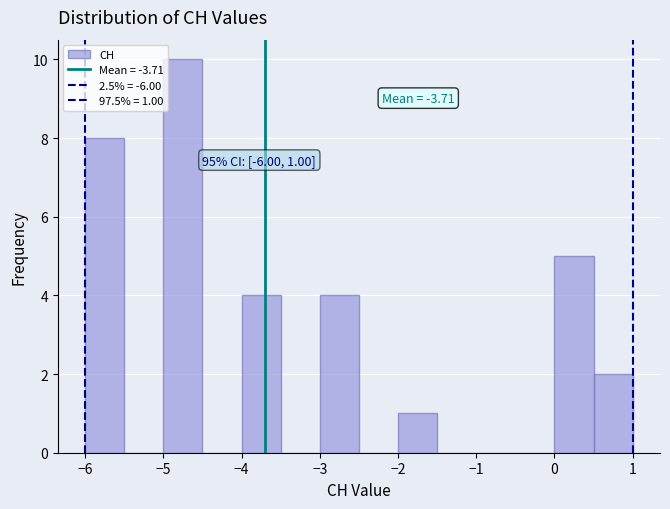

Over which range of the x-axis is the bar tallest?

-5.0 to -4.5